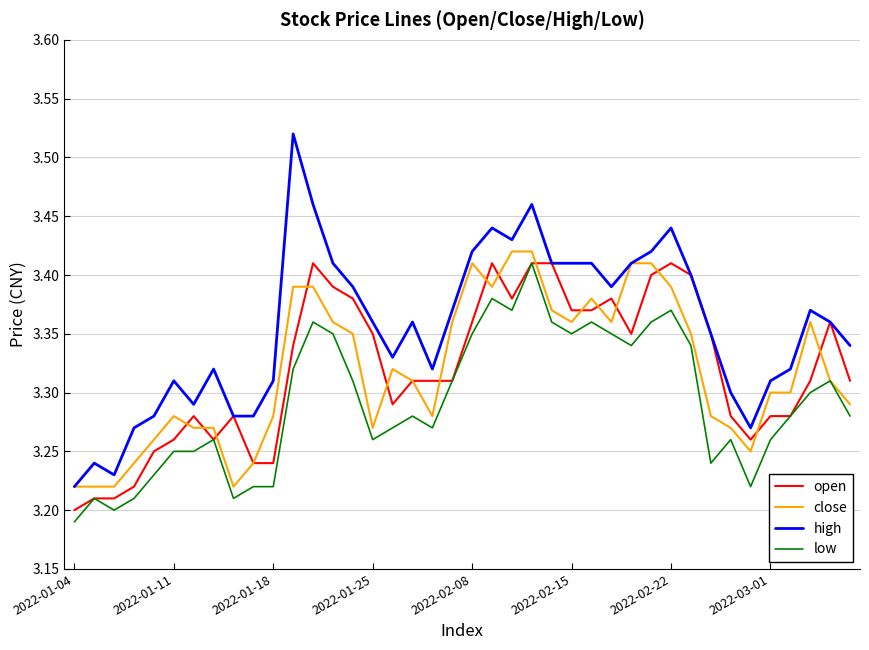

Which series has the largest total across all categories?

high